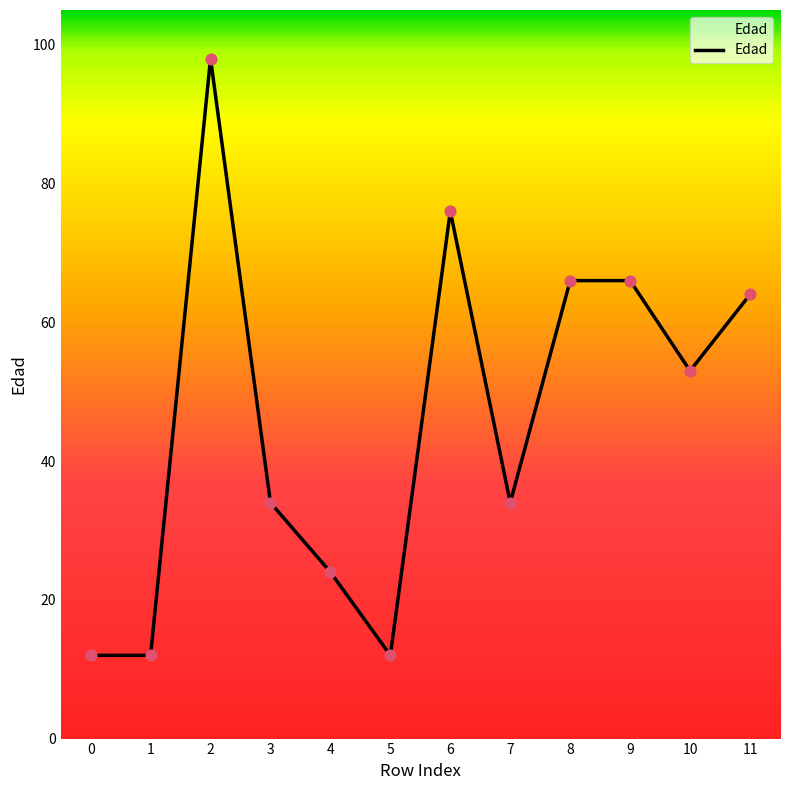

What is the ratio of the value at 1 to the value at 2?

0.1